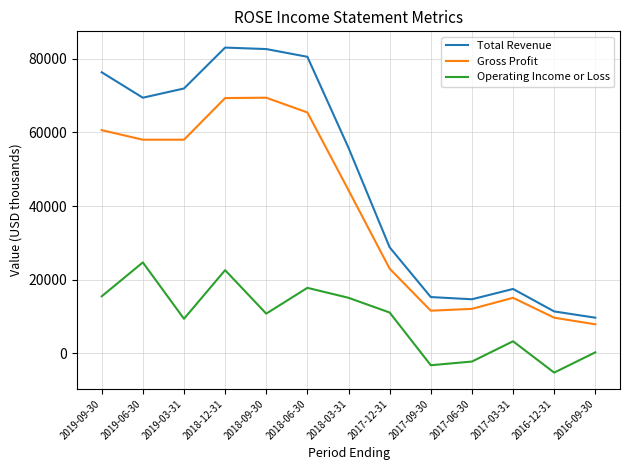

What is the total value across all series at 2016-09-30?

17900